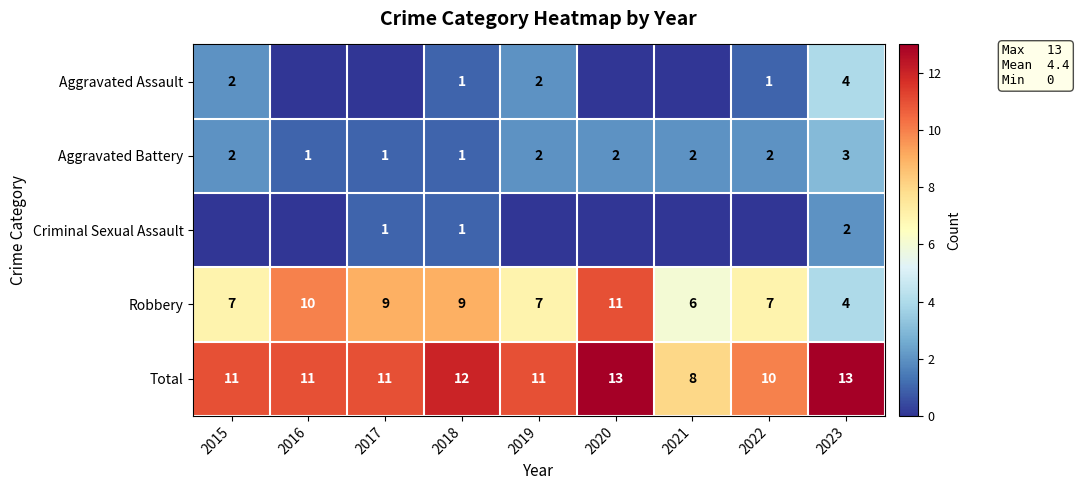

Which category has the highest value in the Aggravated Battery series?

2023